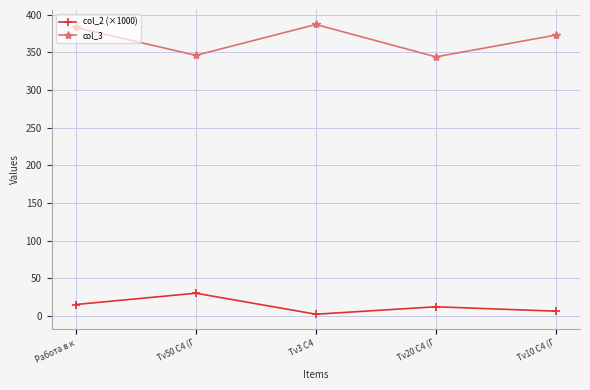

True or false: col_2 (×1000) and col_3 intersect in this chart.

False